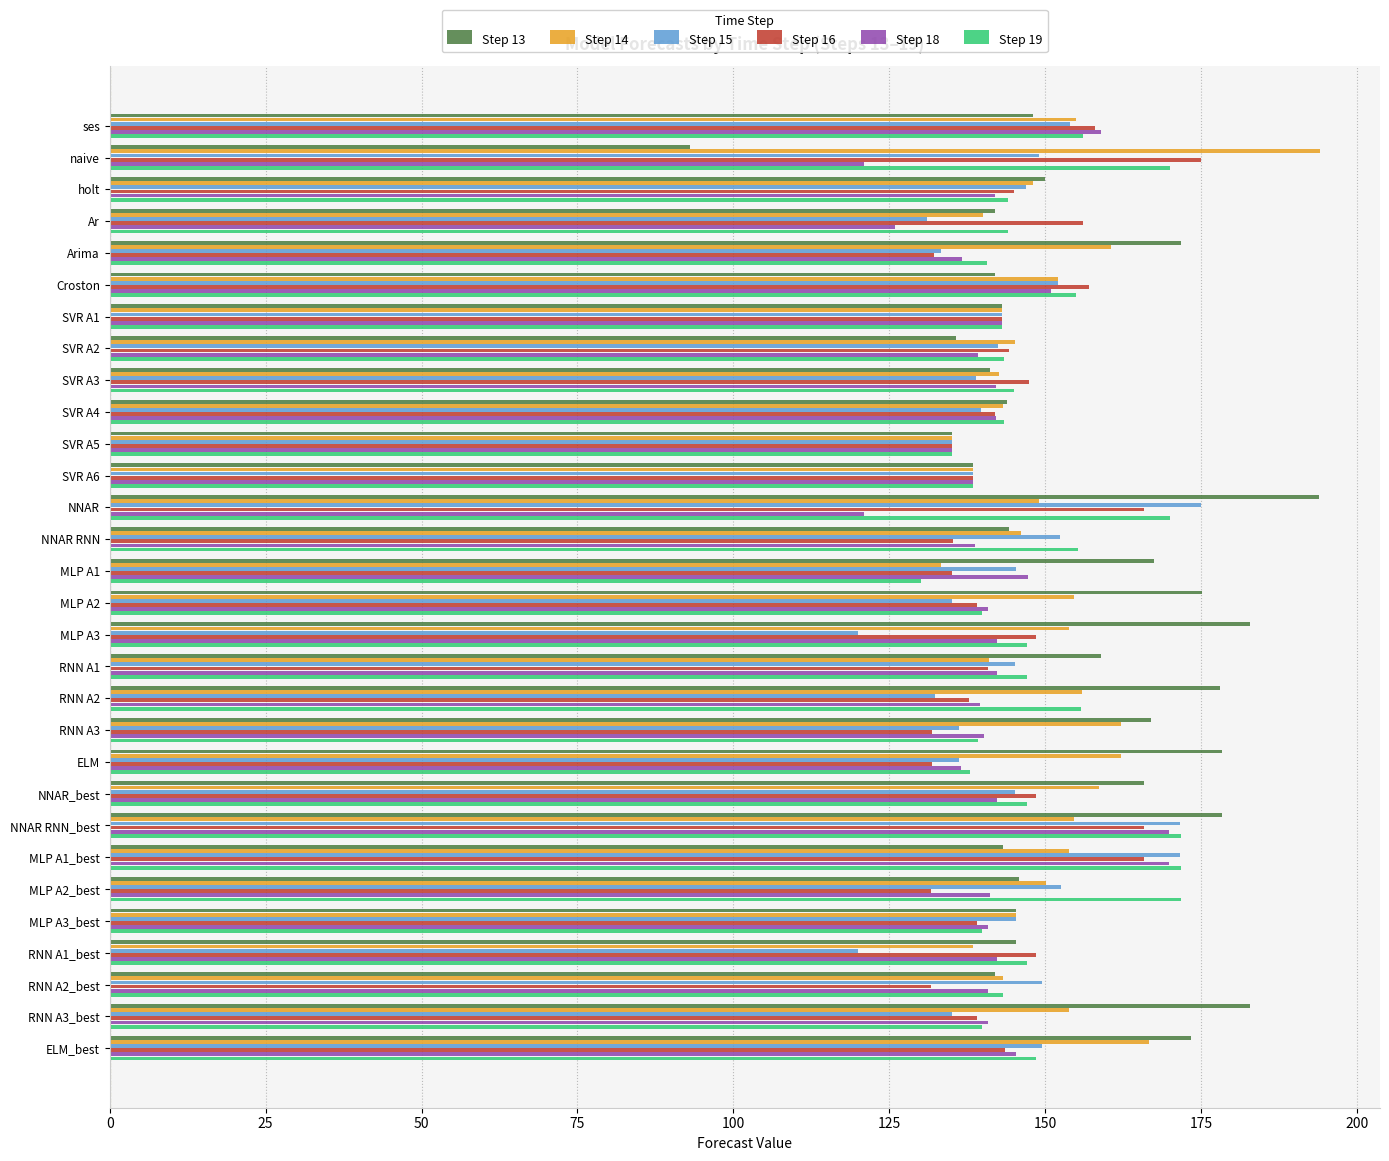

At which category is the sum across all series the highest?

NNAR RNN_best